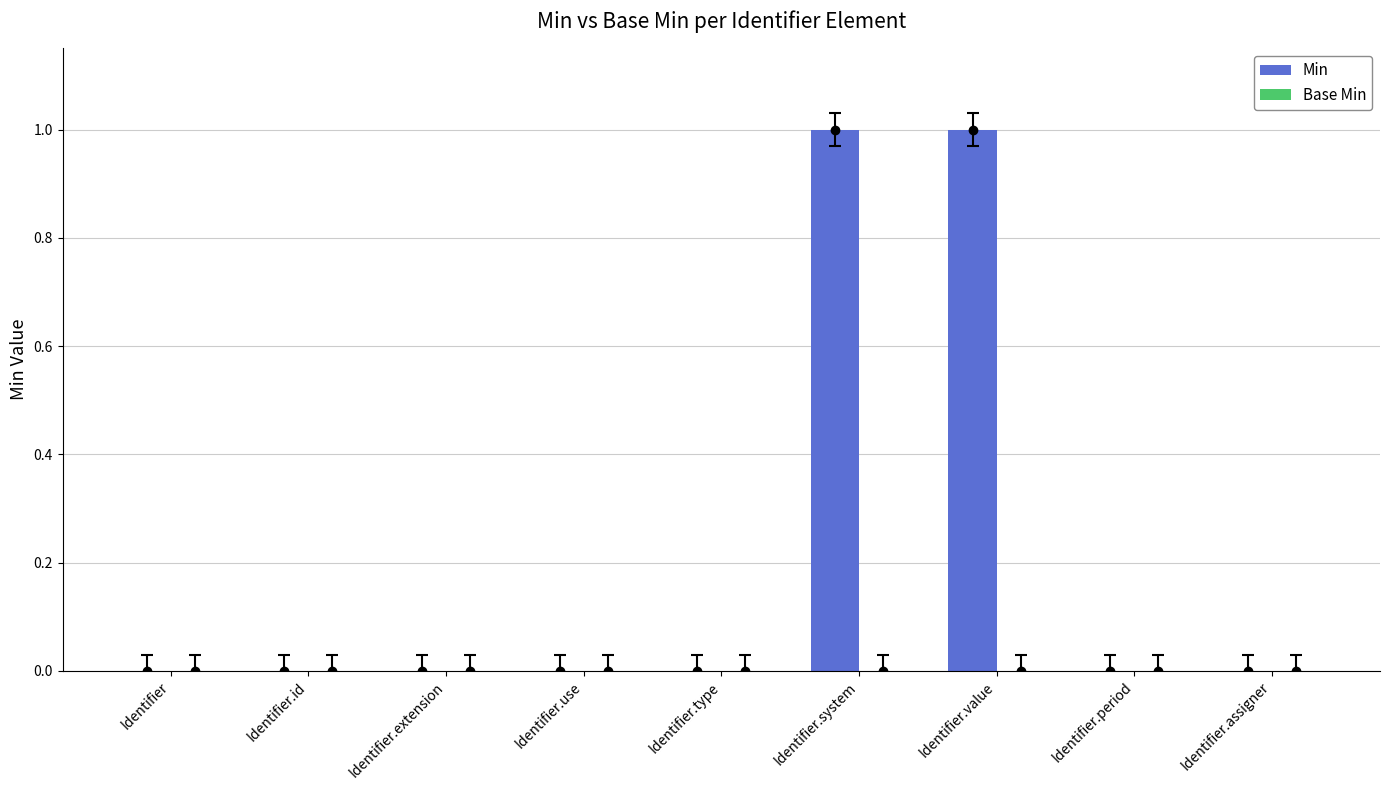

At Identifier, list the series in order from largest to smallest.

Min, Base Min